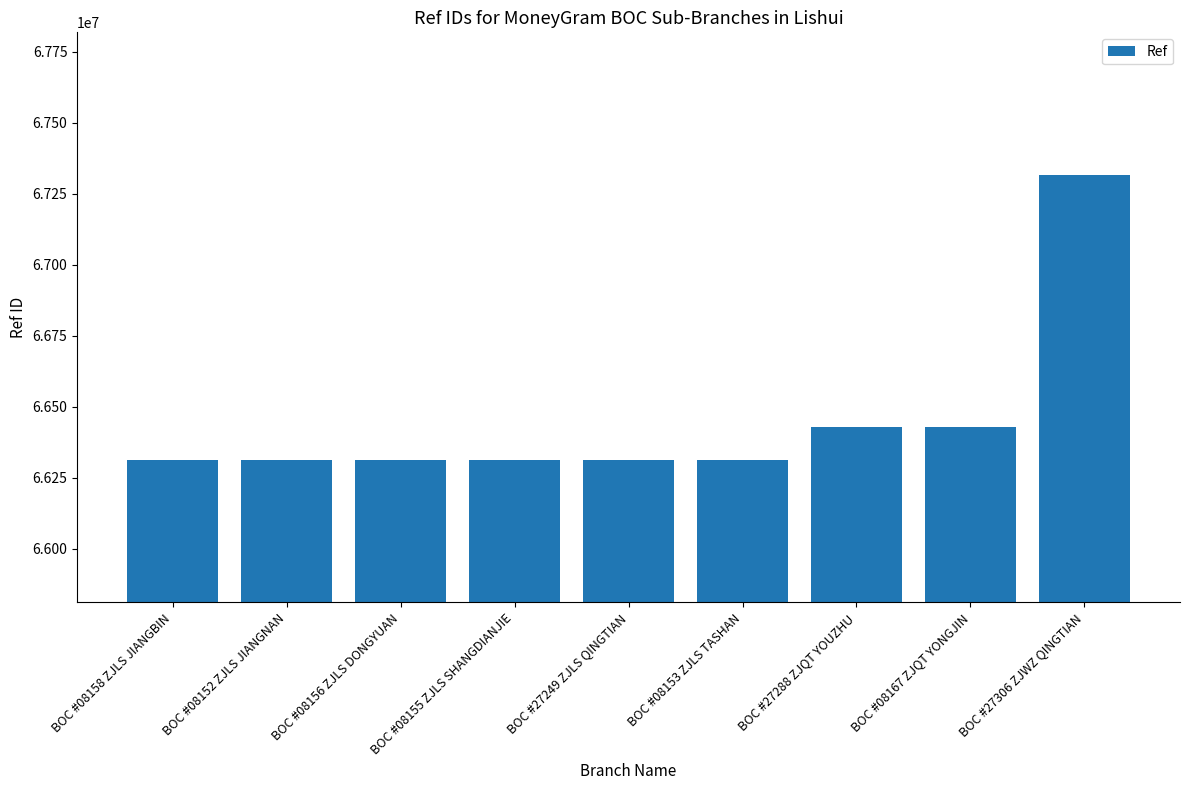

Is it true that the value at BOC #08153 ZJLS TASHAN is 106154548?

False